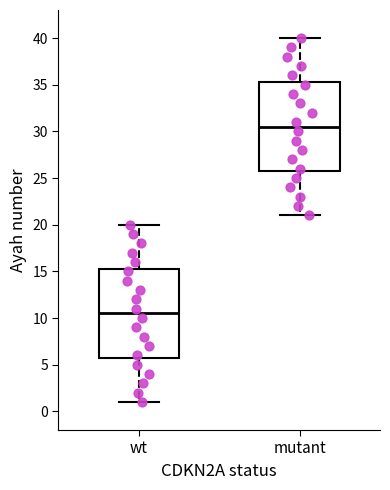

Which box has the highest median line?

mutant